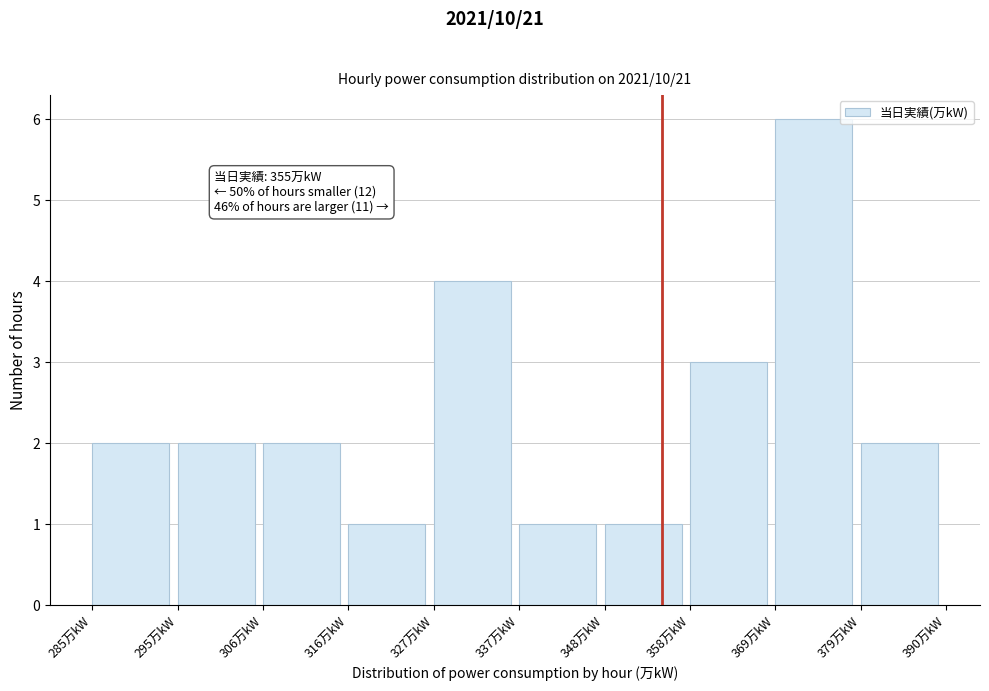

Over which range of the x-axis is the bar tallest?

369.0 to 379.5